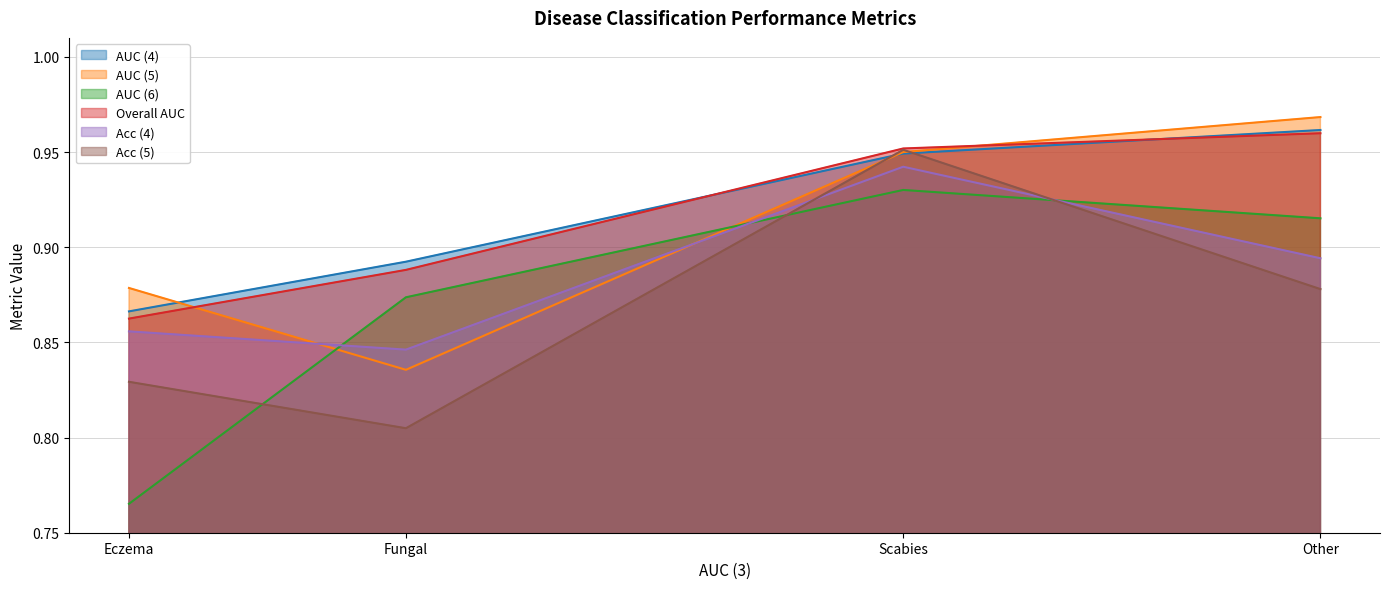

The AUC (6) series shows 1.4 at Eczema. True or false?

False